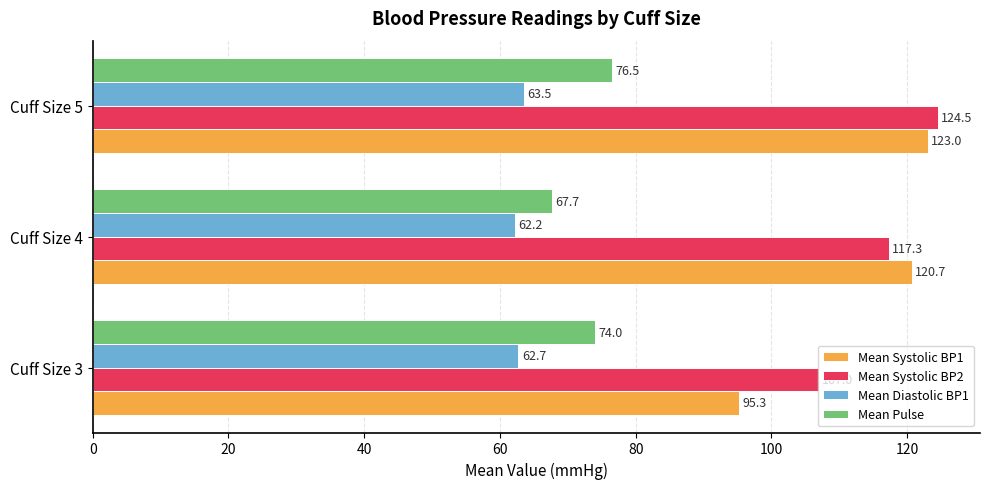

What is the total value across all series at Cuff Size 5?

387.5